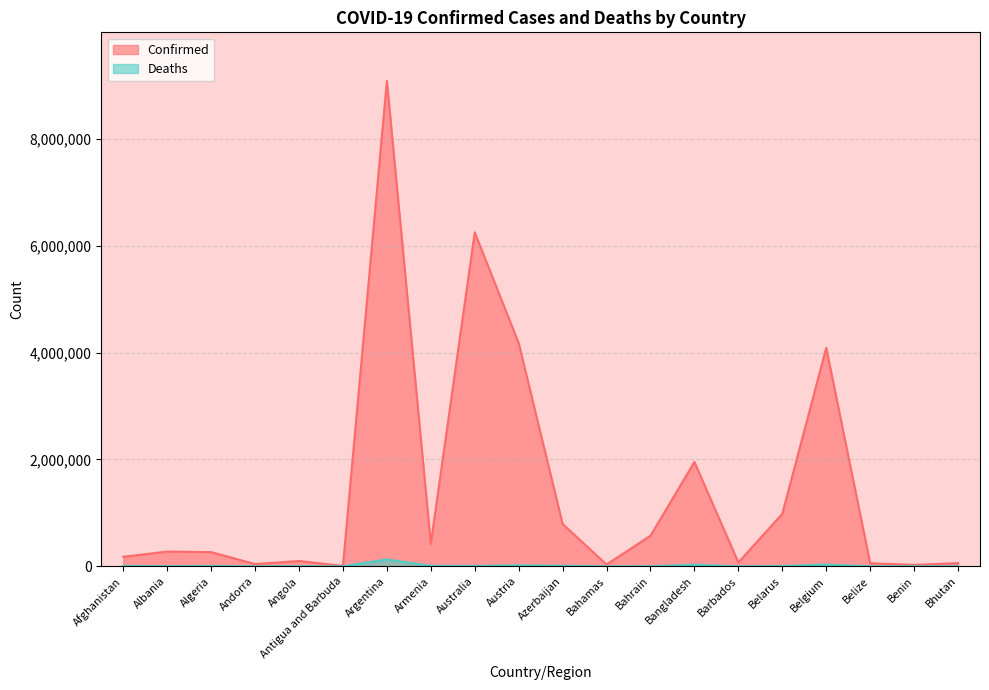

At which category does Deaths reach its first local valley?

Albania